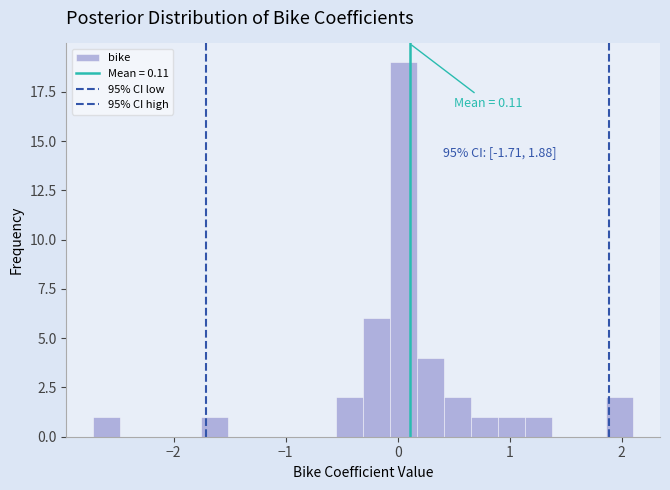

Around what value on the x-axis is the tallest bar? Give the approximate position of its centre, as read against the axis.

0.1